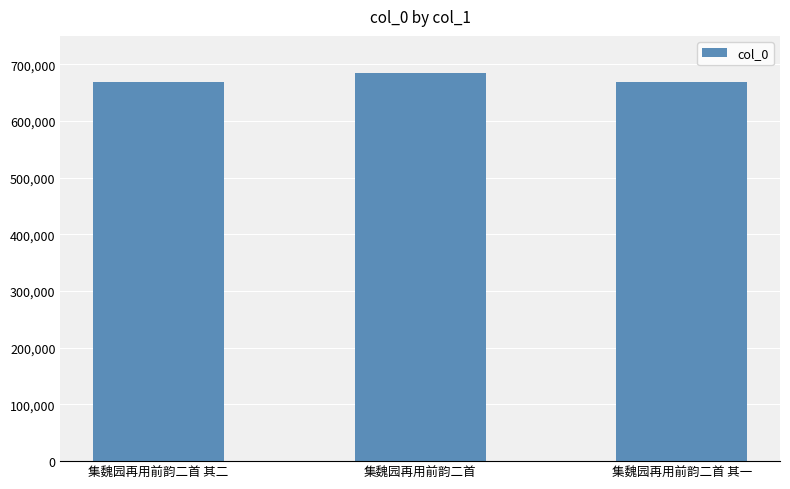

Where is the data nearest to the value 676132?

集魏园再用前韵二首 其二